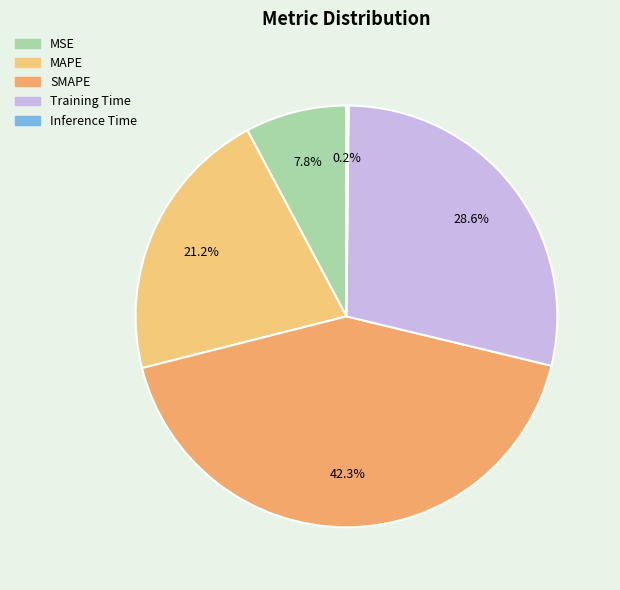

Do MAPE and MSE together represent more than half of the pie?

No